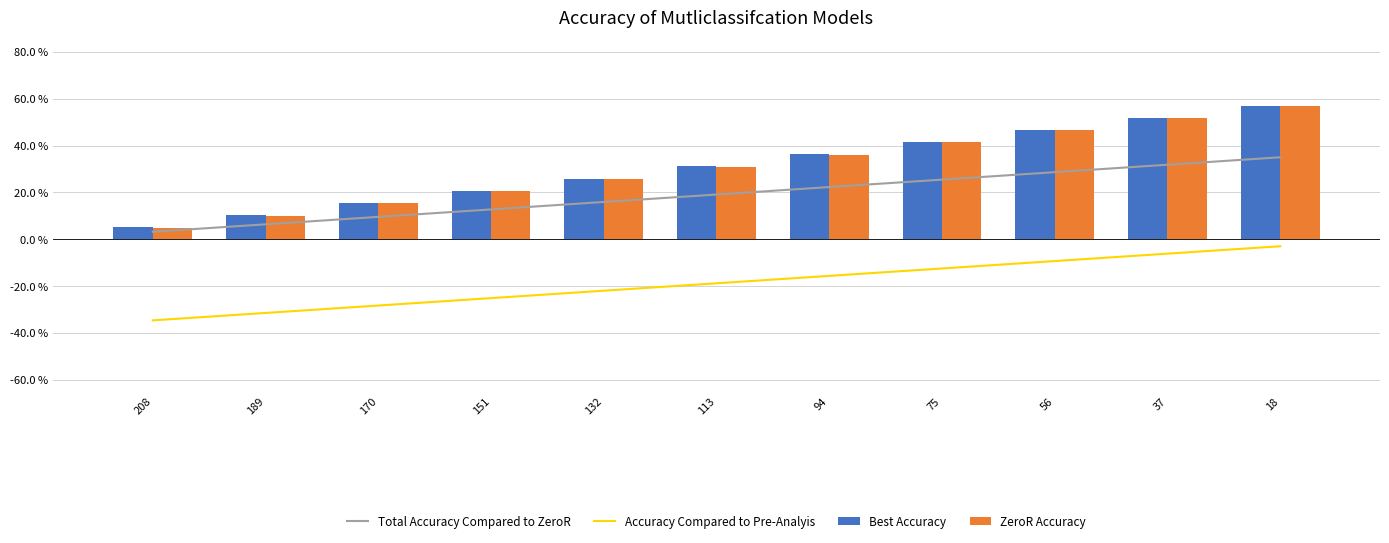

What is the value of the Best Accuracy bar at the 11th from the left?

57.0